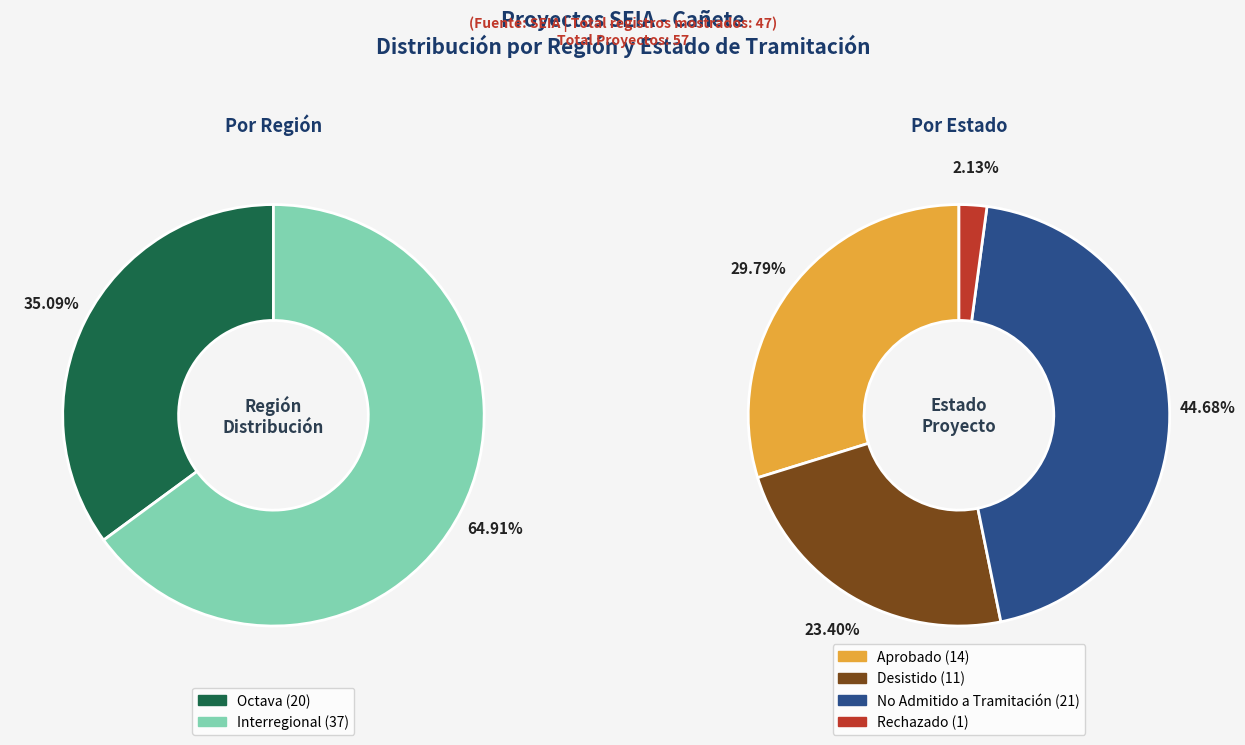

What percentage is the Octava slice, to the nearest percent?

35%